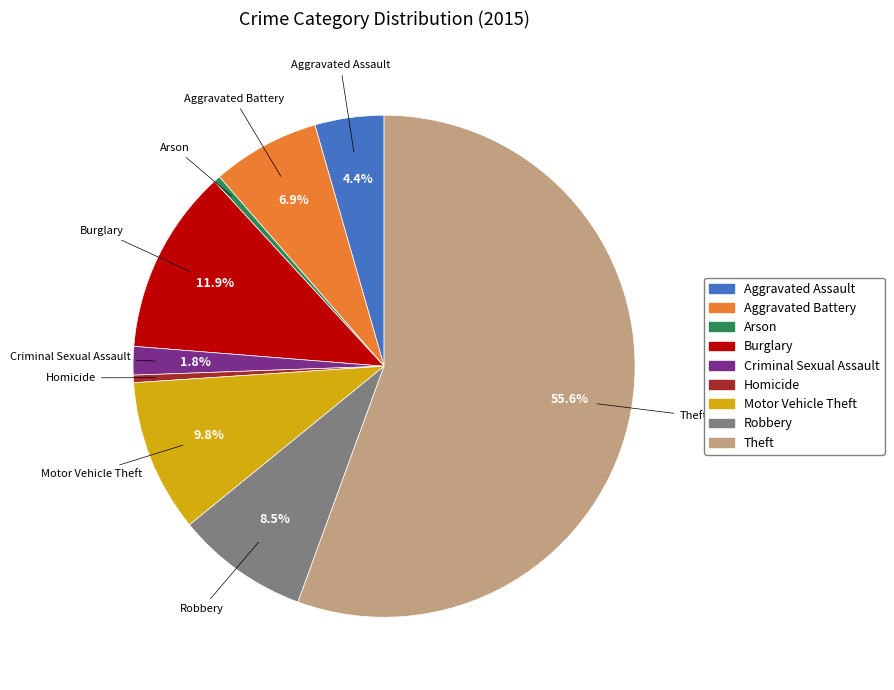

How much of the chart is everything except Criminal Sexual Assault?

98.2%